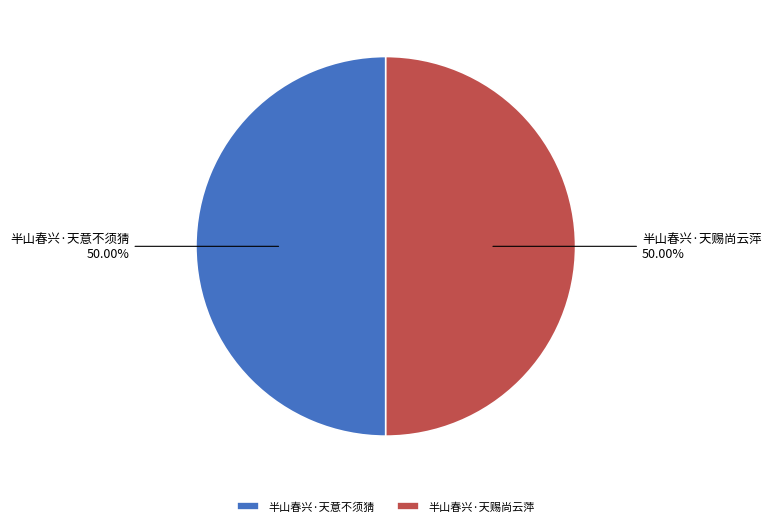

Do 半山春兴·天赐尚云萍 and 半山春兴·天意不须猜 together represent more than half of the pie?

Yes